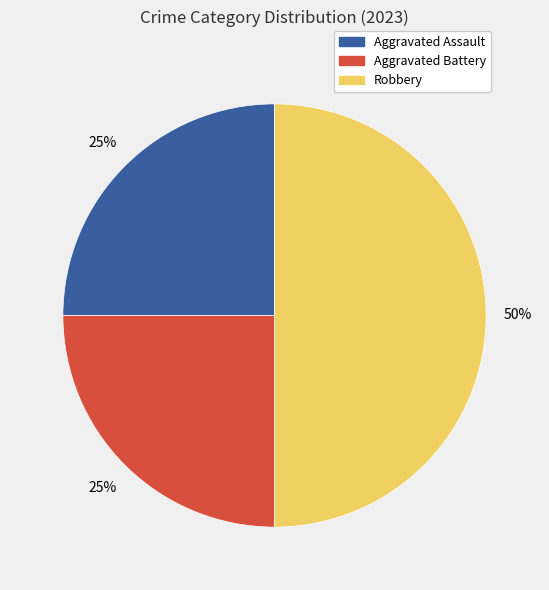

Is it true that Robbery is 50% of the pie?

True